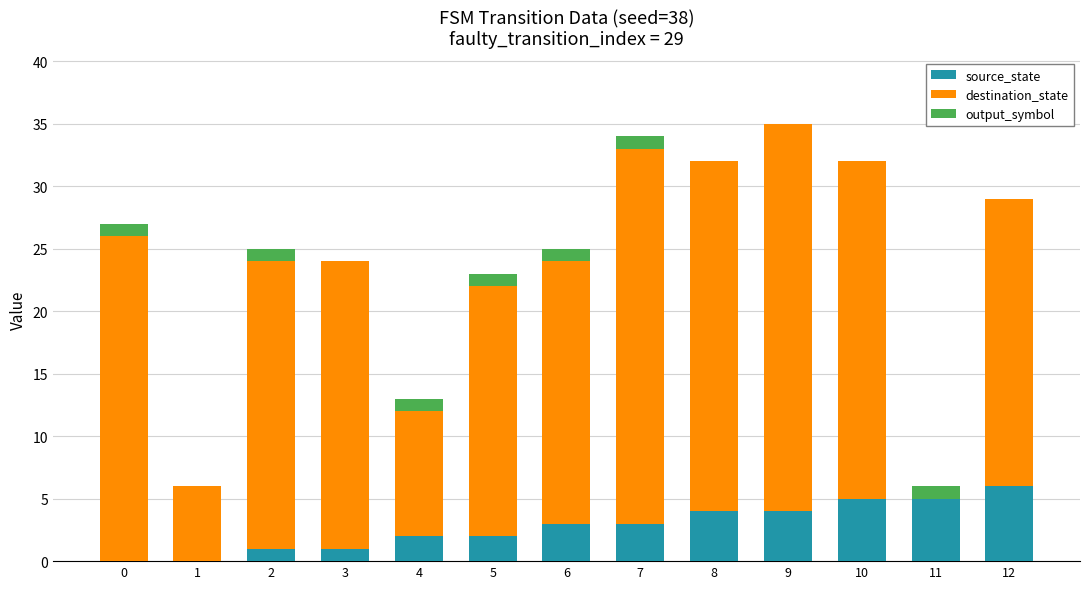

Count the source_state values in the range 1 to 4.

8